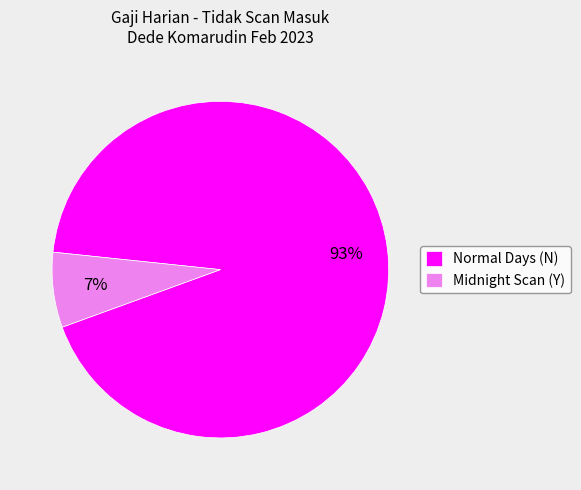

Which has a higher value, Midnight Scan (Y) or Normal Days (N)?

Normal Days (N)